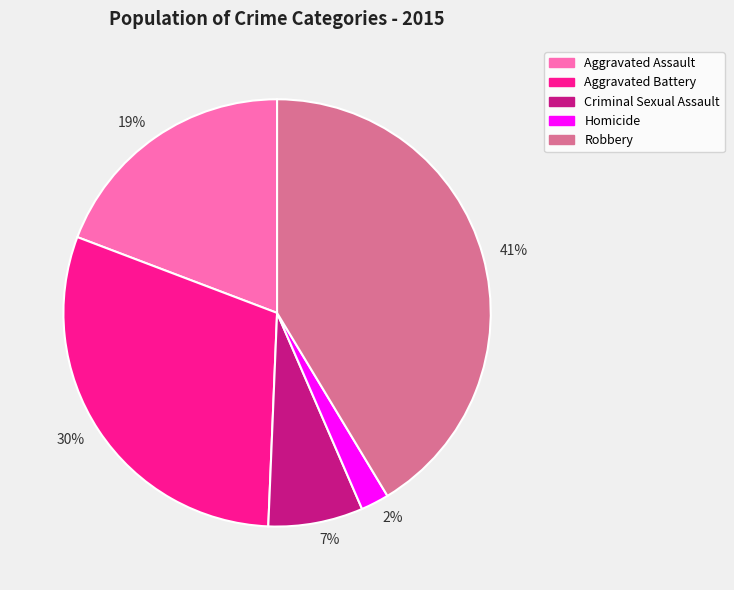

Rank the categories by value from highest to lowest.

41%, 30%, 19%, 7%, 2%